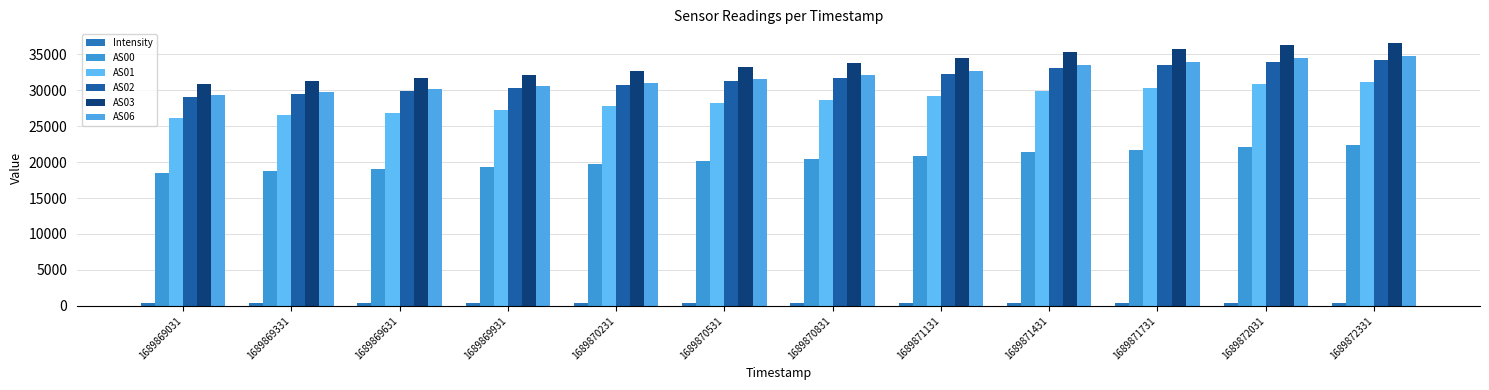

What is the difference between the AS03 values at 1689869031 and 1689870831?

2963.0